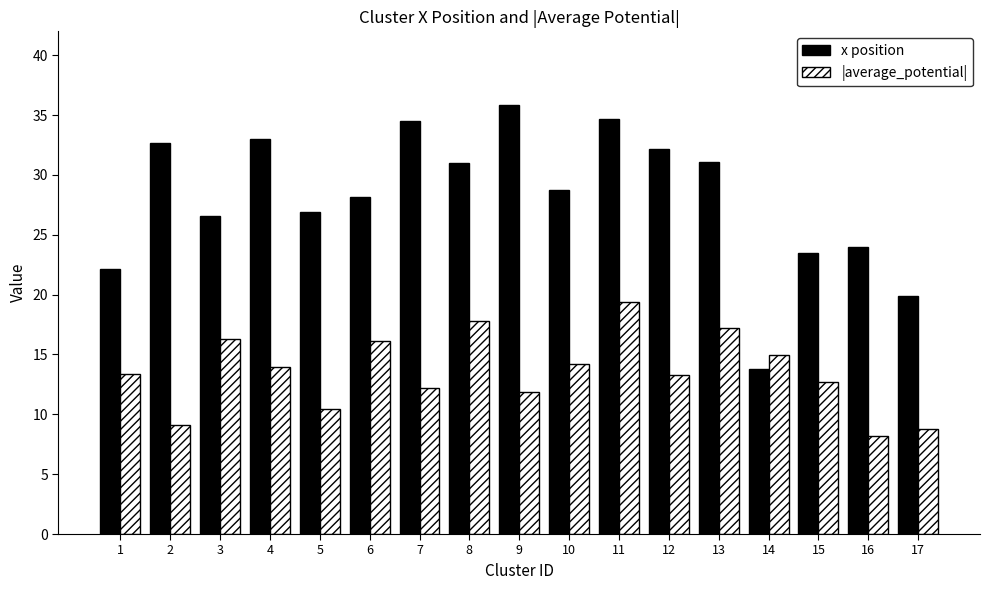

Which series has the largest range (max minus min)?

x position